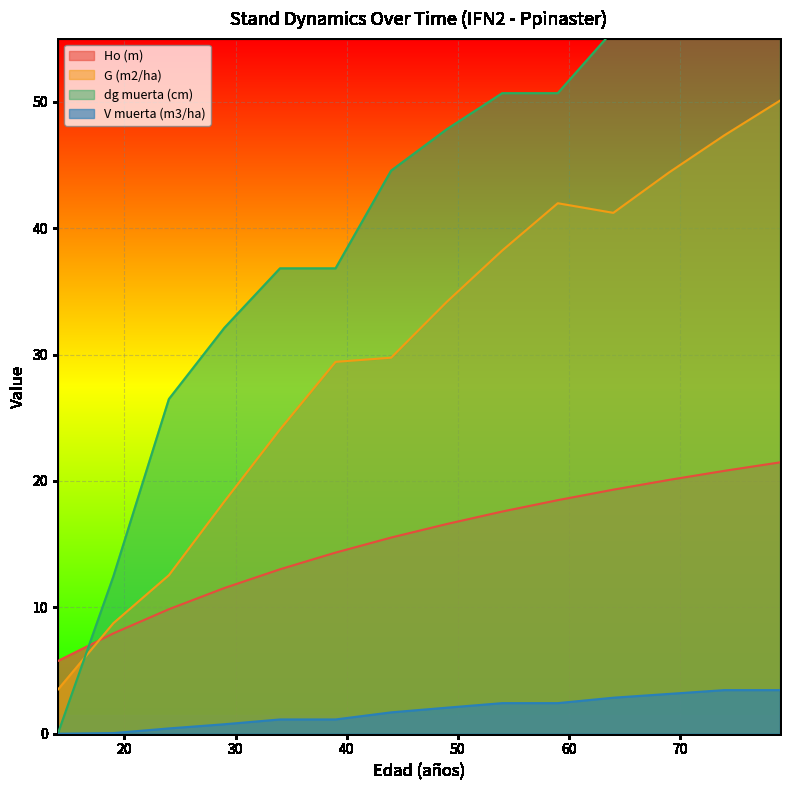

What is the sum of all Ho (m) values?

212.2